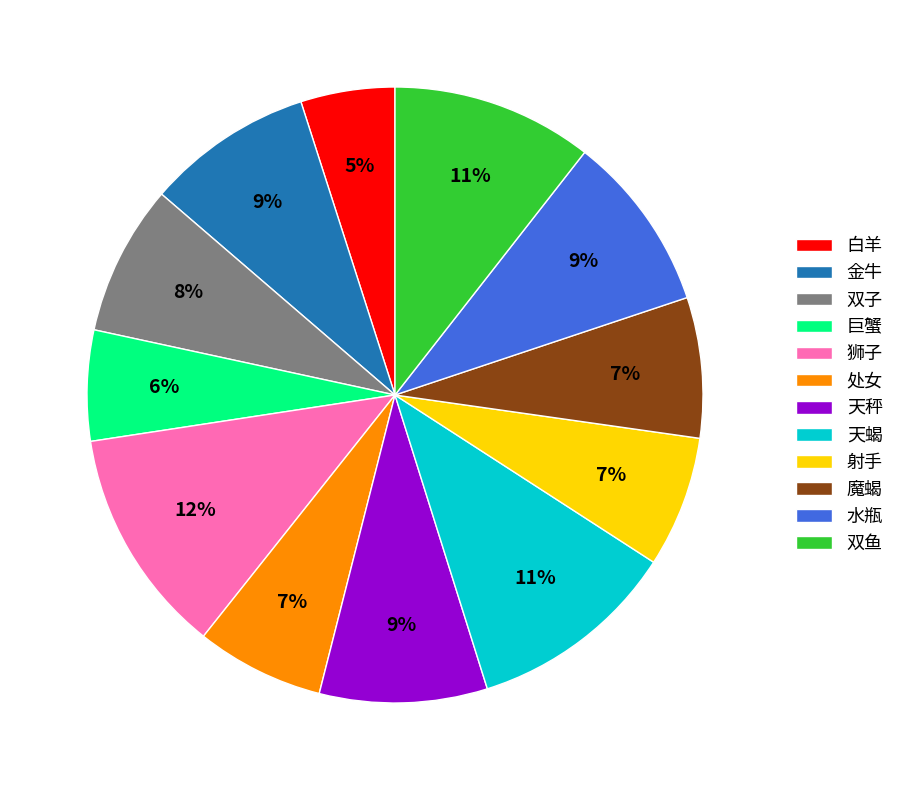

Does any single category account for the majority?

No